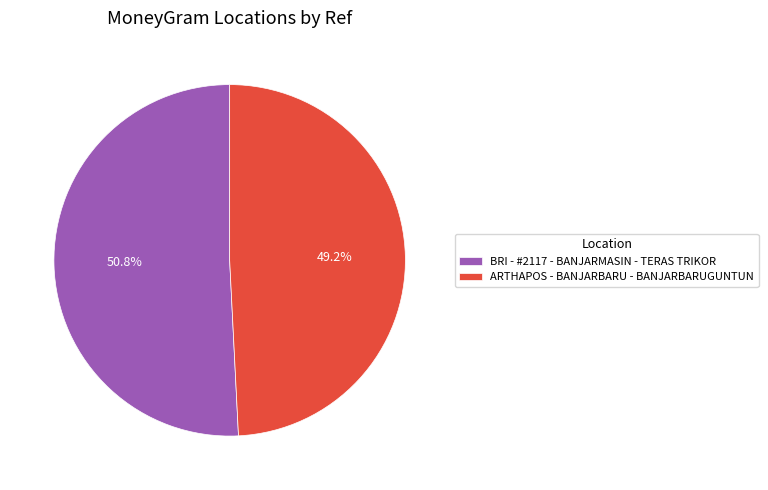

The BRI - #2117 - BANJARMASIN - TERAS TRIKOR slice represents 43% of the pie. True or false?

False